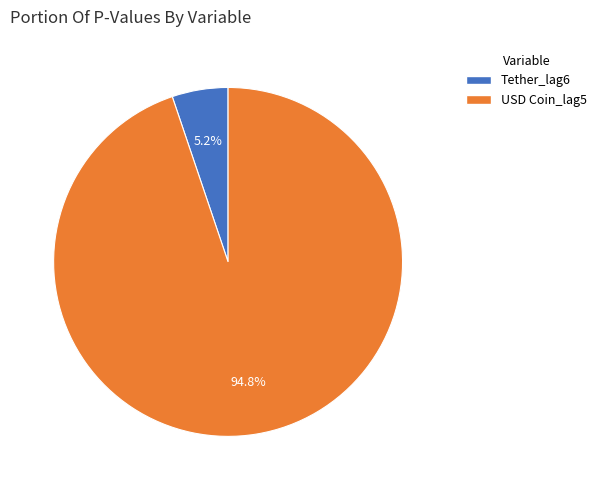

What is the smallest slice in the pie chart?

Tether_lag6